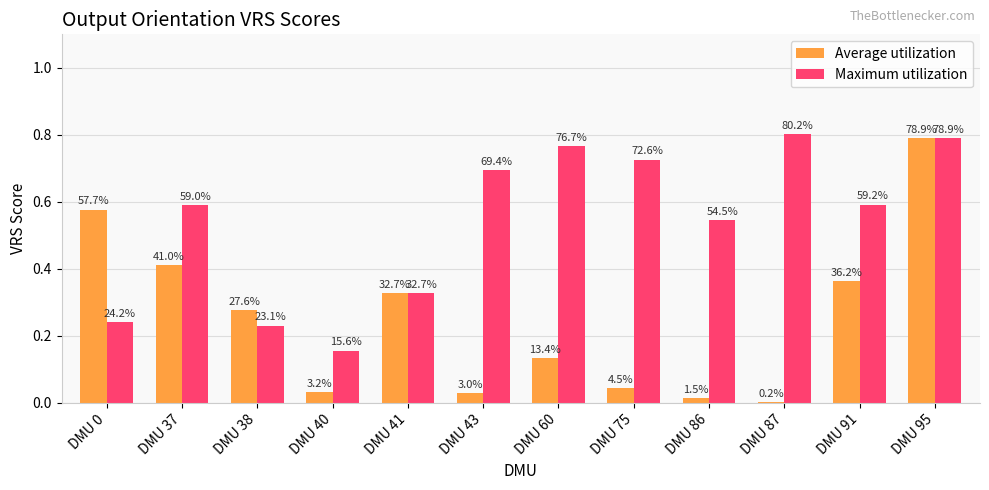

At how many categories does at least one series exceed 0?

12